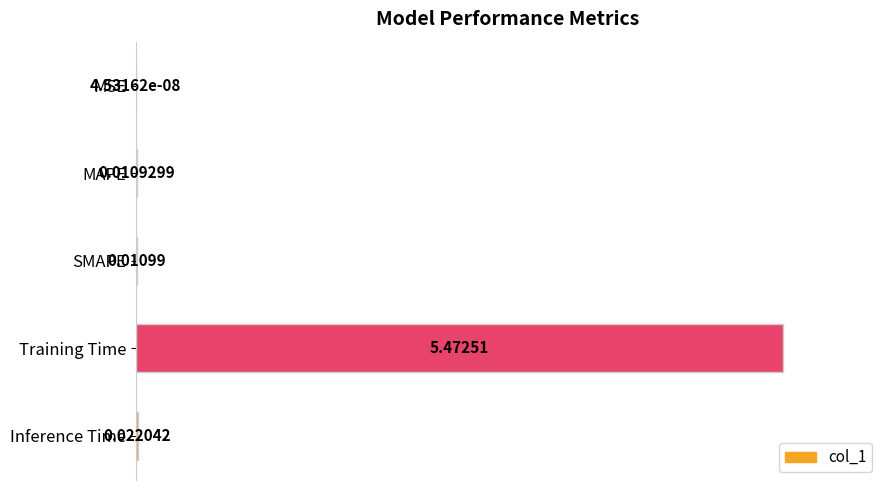

What is the greatest value displayed?

1.0